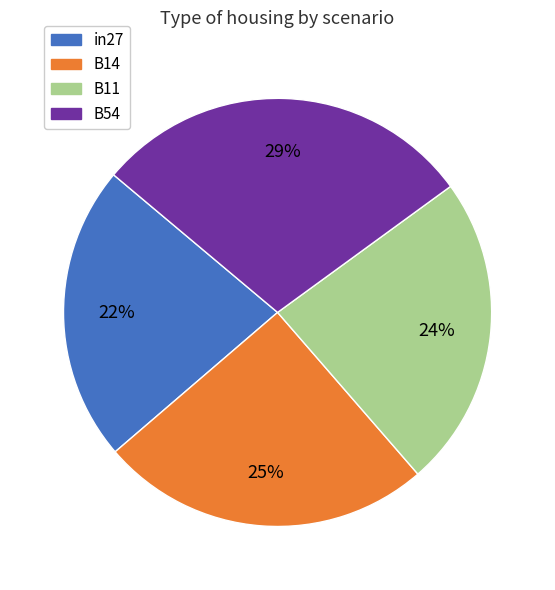

Does any single category account for the majority?

No